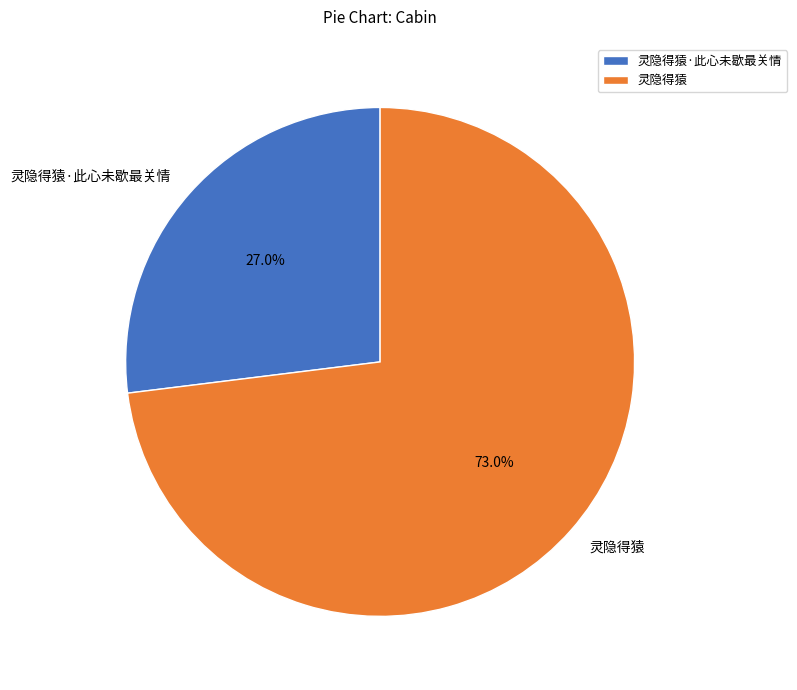

How many slices are in this pie chart?

2